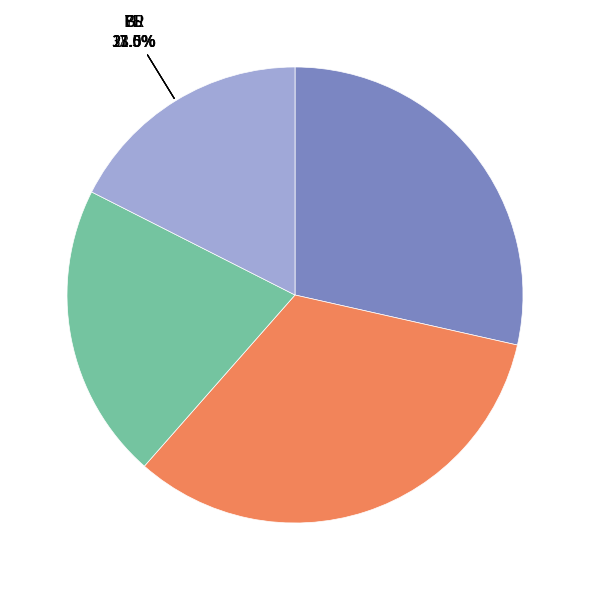

Is BL the majority of the pie?

No